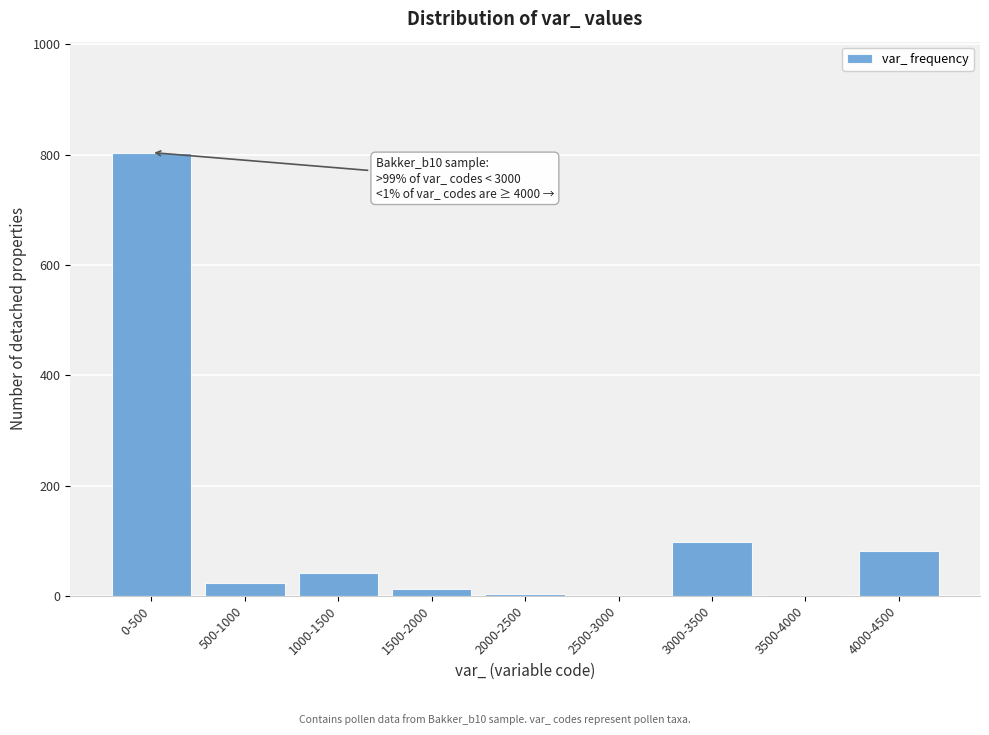

Which label corresponds to the largest value in the chart?

0-500